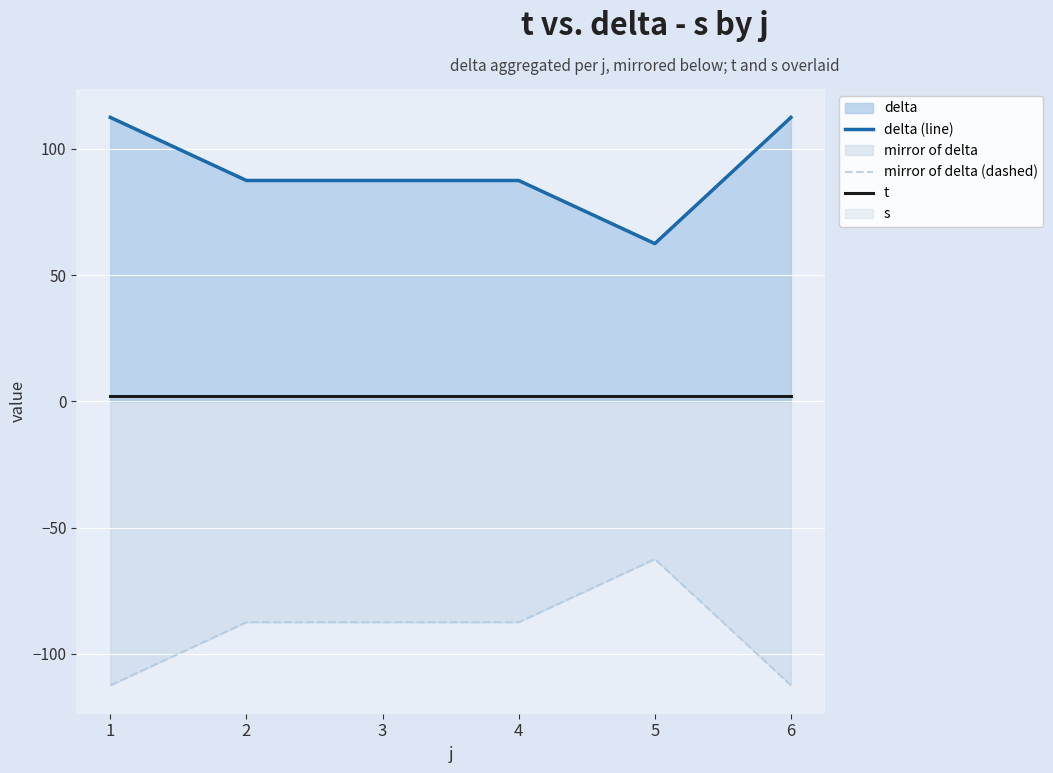

What value does the t series have at 2?

2.0